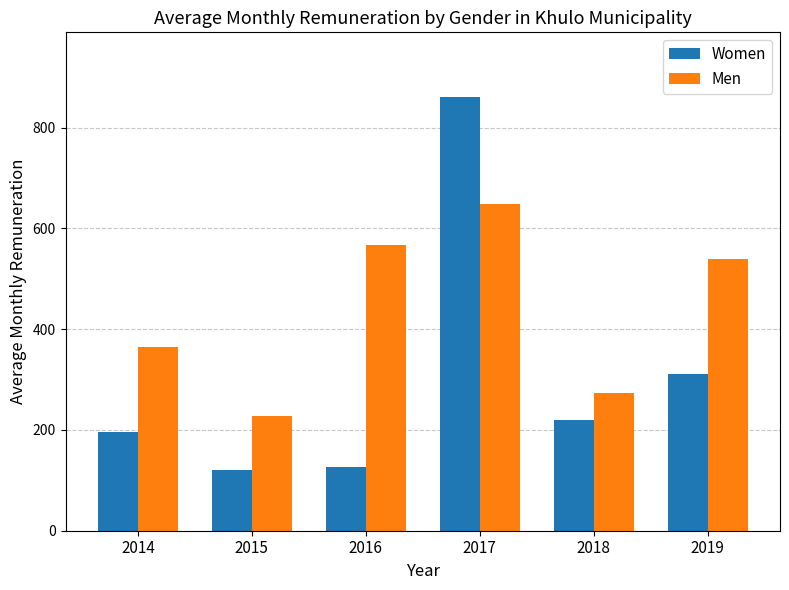

Reading left to right, extract all data points from this chart.

Women: 196.7	120.9	125.9	859.9	220.0	311.3
Men: 365.0	226.7	566.9	648.7	272.8	538.4